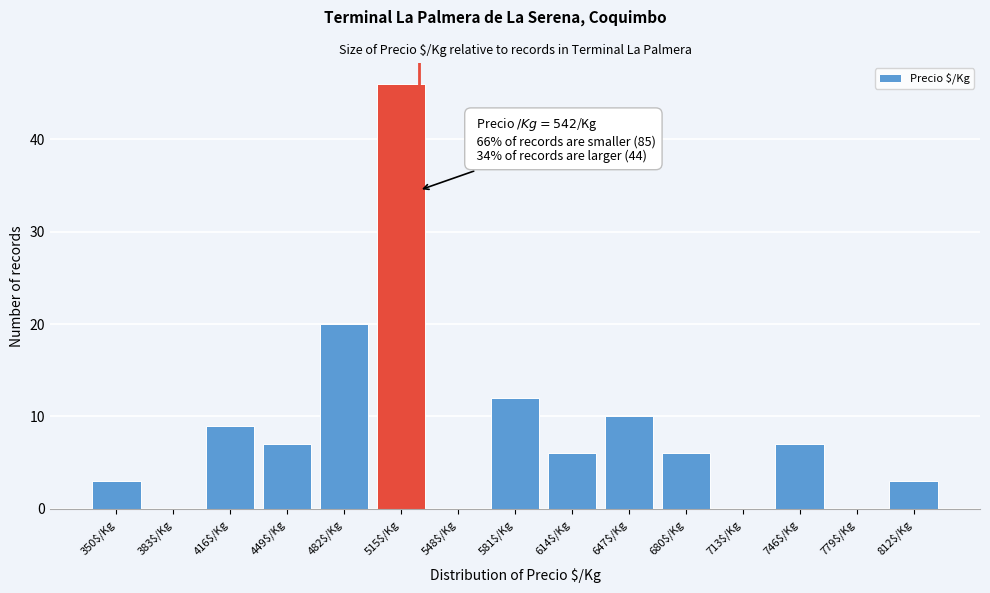

Is it true that the value at 416$/Kg is 14?

False